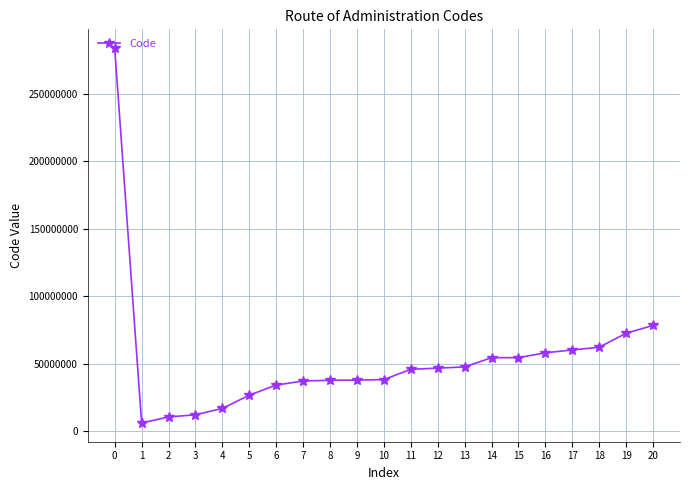

Which label corresponds to the smallest value in the chart?

1